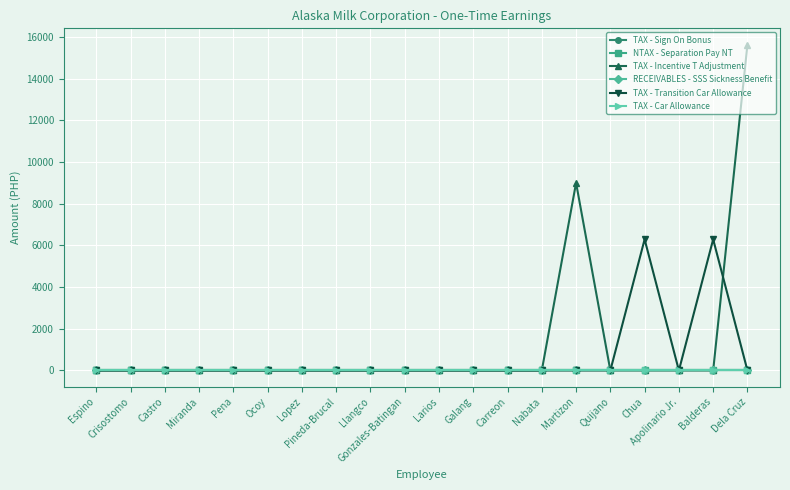

How many lines are shown in the chart?

6